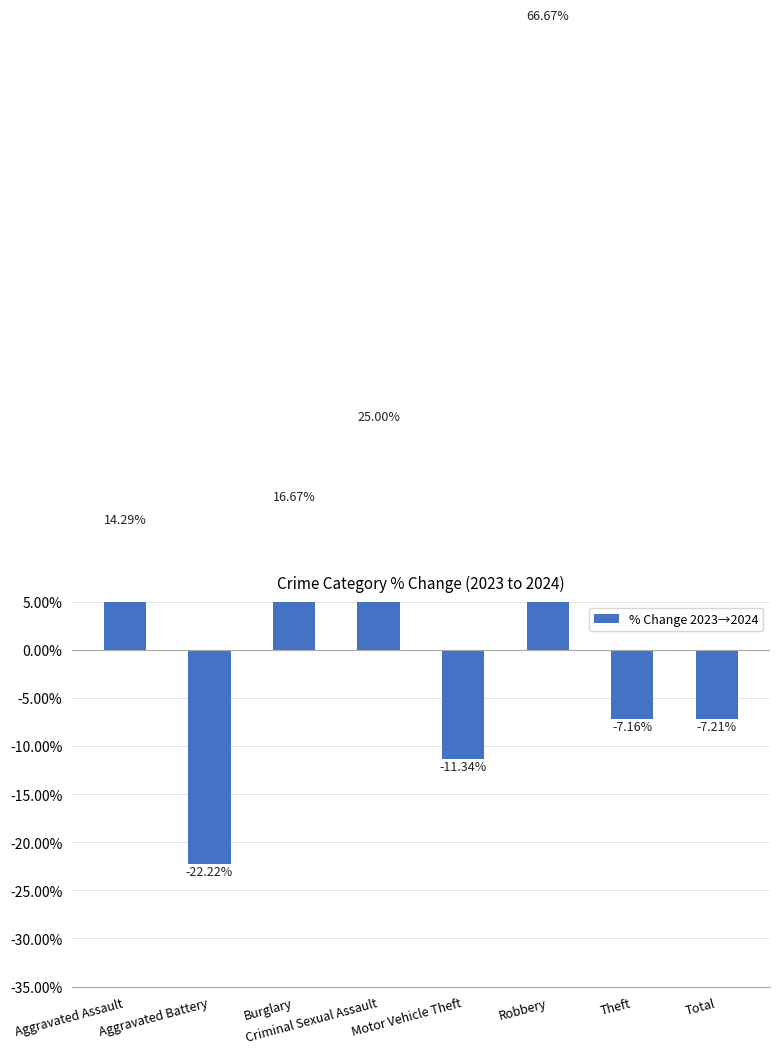

List the labels in order of value, largest first.

Robbery, Criminal Sexual Assault, Burglary, Aggravated Assault, Theft, Total, Motor Vehicle Theft, Aggravated Battery